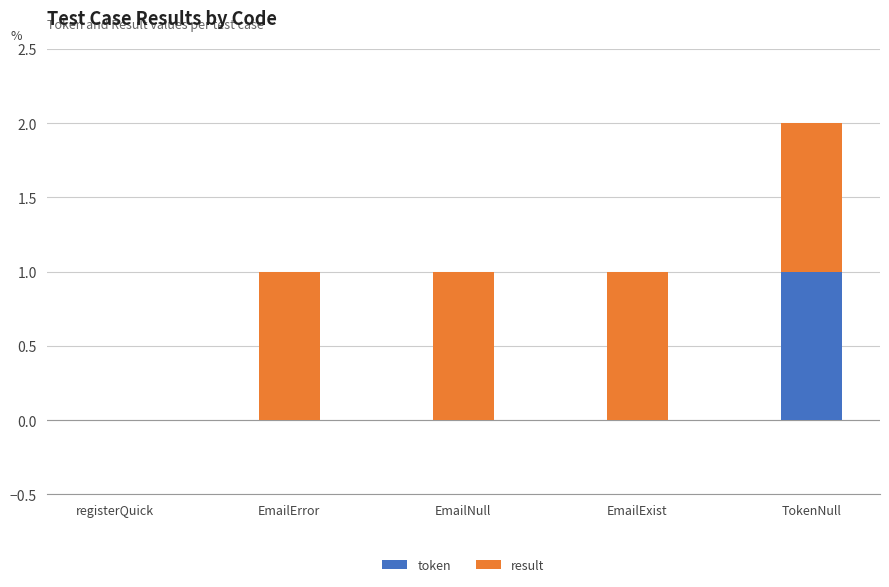

At which label does token reach its peak?

TokenNull